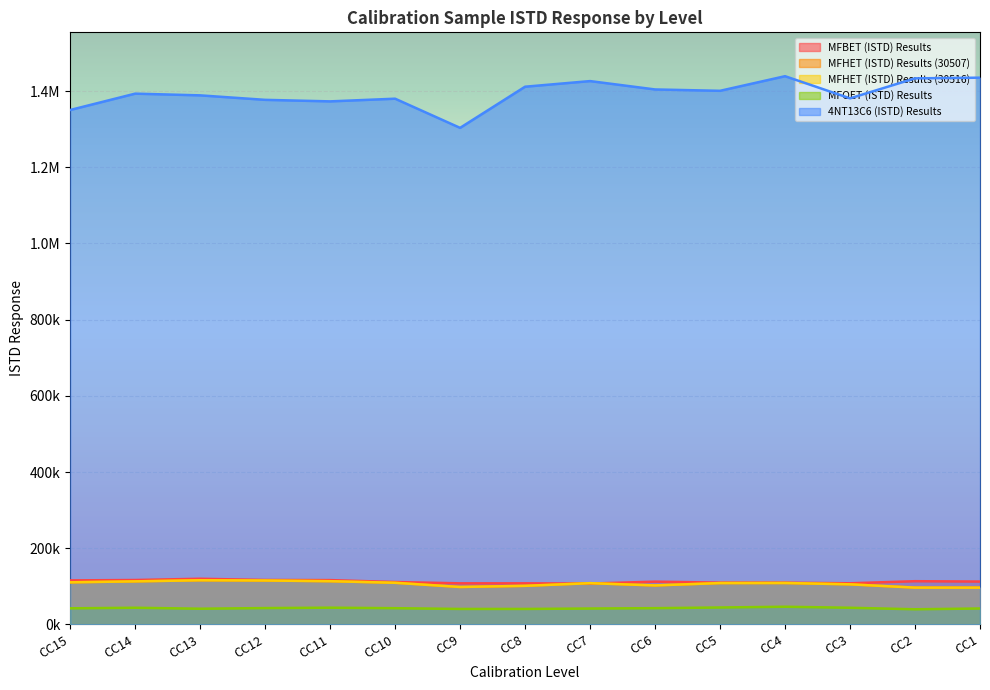

What are all the series names shown in the legend?

MFBET (ISTD) Results, MFHET (ISTD) Results (30507), MFHET (ISTD) Results (30516), MFOET (ISTD) Results, 4NT13C6 (ISTD) Results